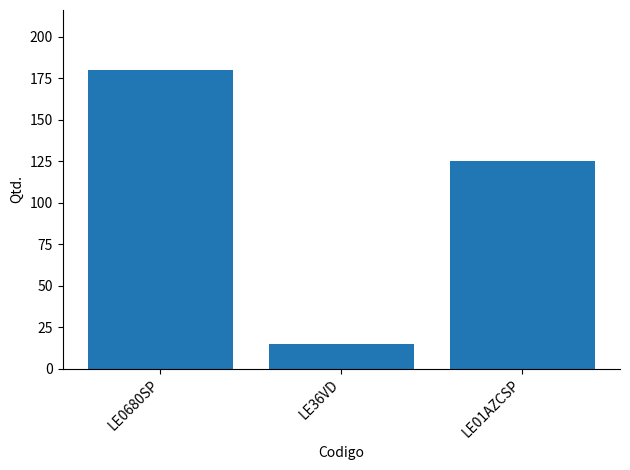

True or false: the data shows 72 at LE0680SP.

False